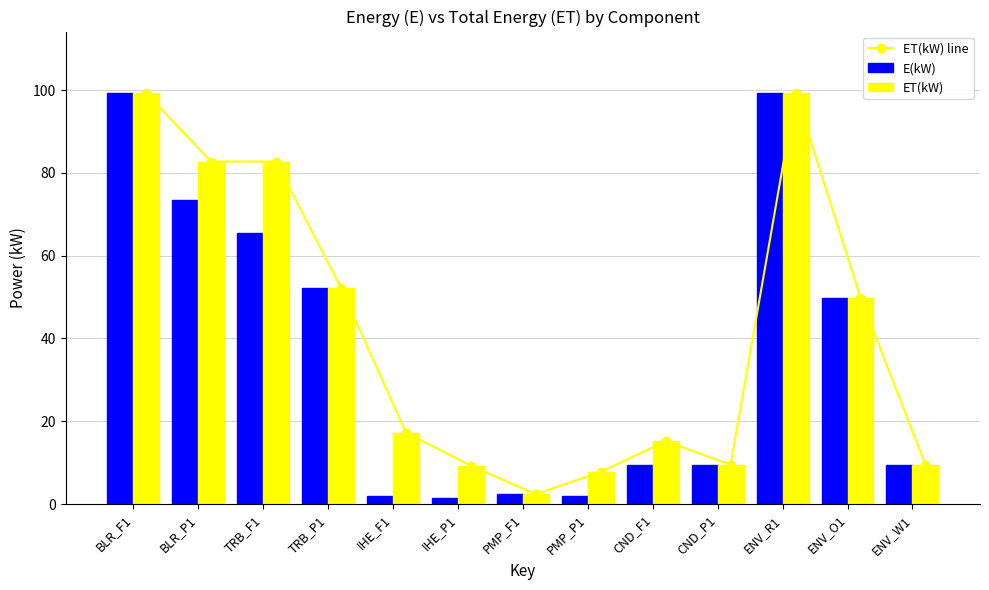

How many series are shown in this chart?

3